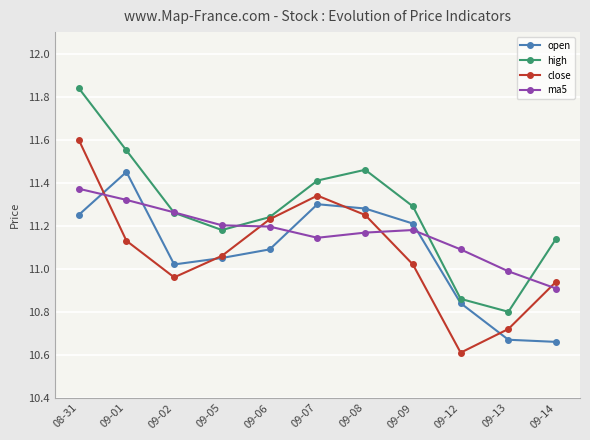

The open series shows 2.3 at 09-06. True or false?

False